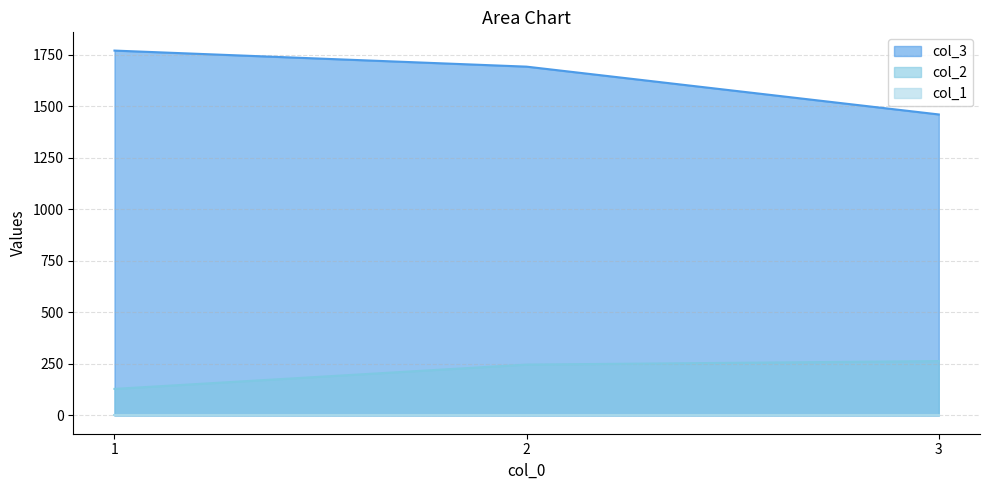

The value of col_3 at 3 is 1461. True or false?

True